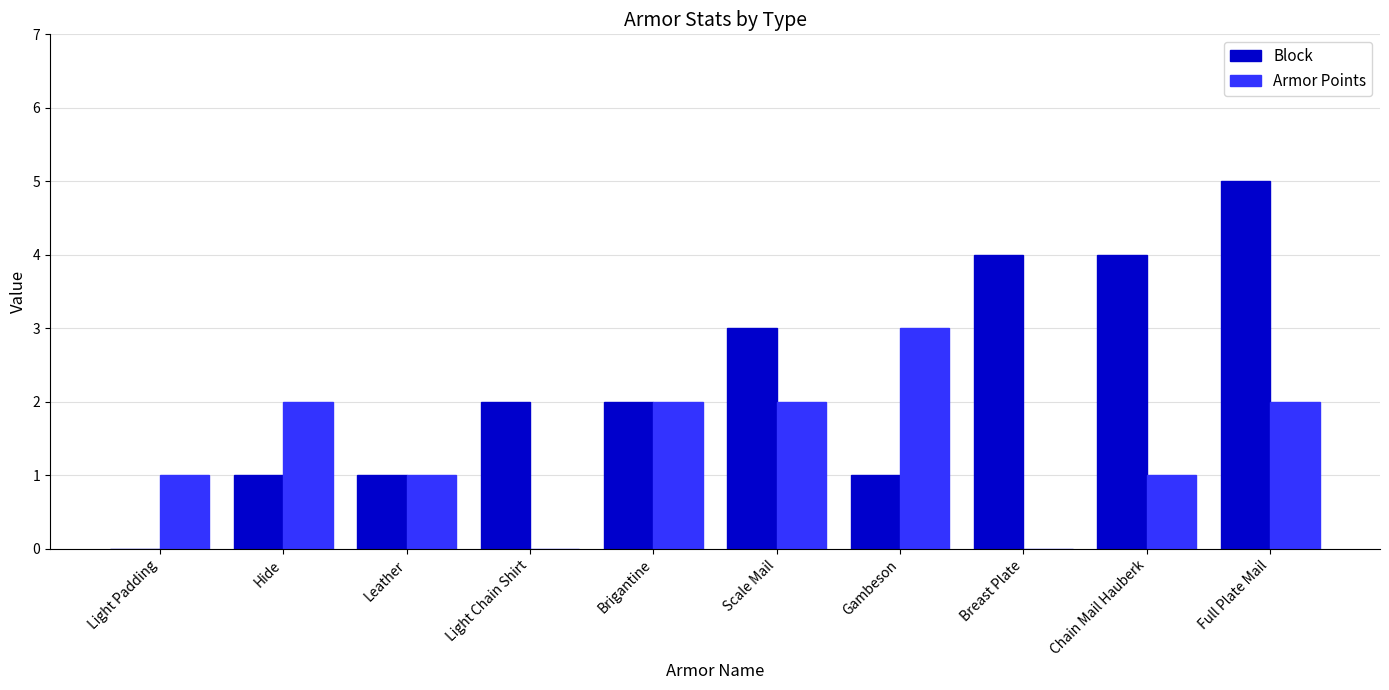

Which category has the highest value in the Armor Points series?

Gambeson